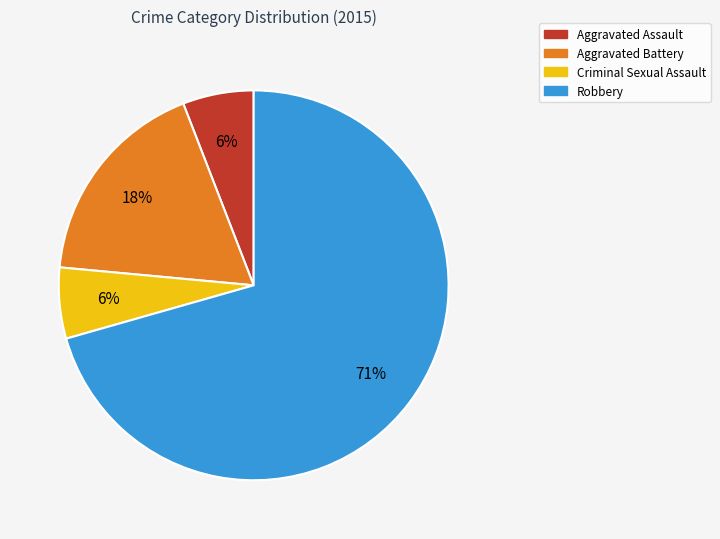

True or false: Criminal Sexual Assault accounts for 1% of the total.

False